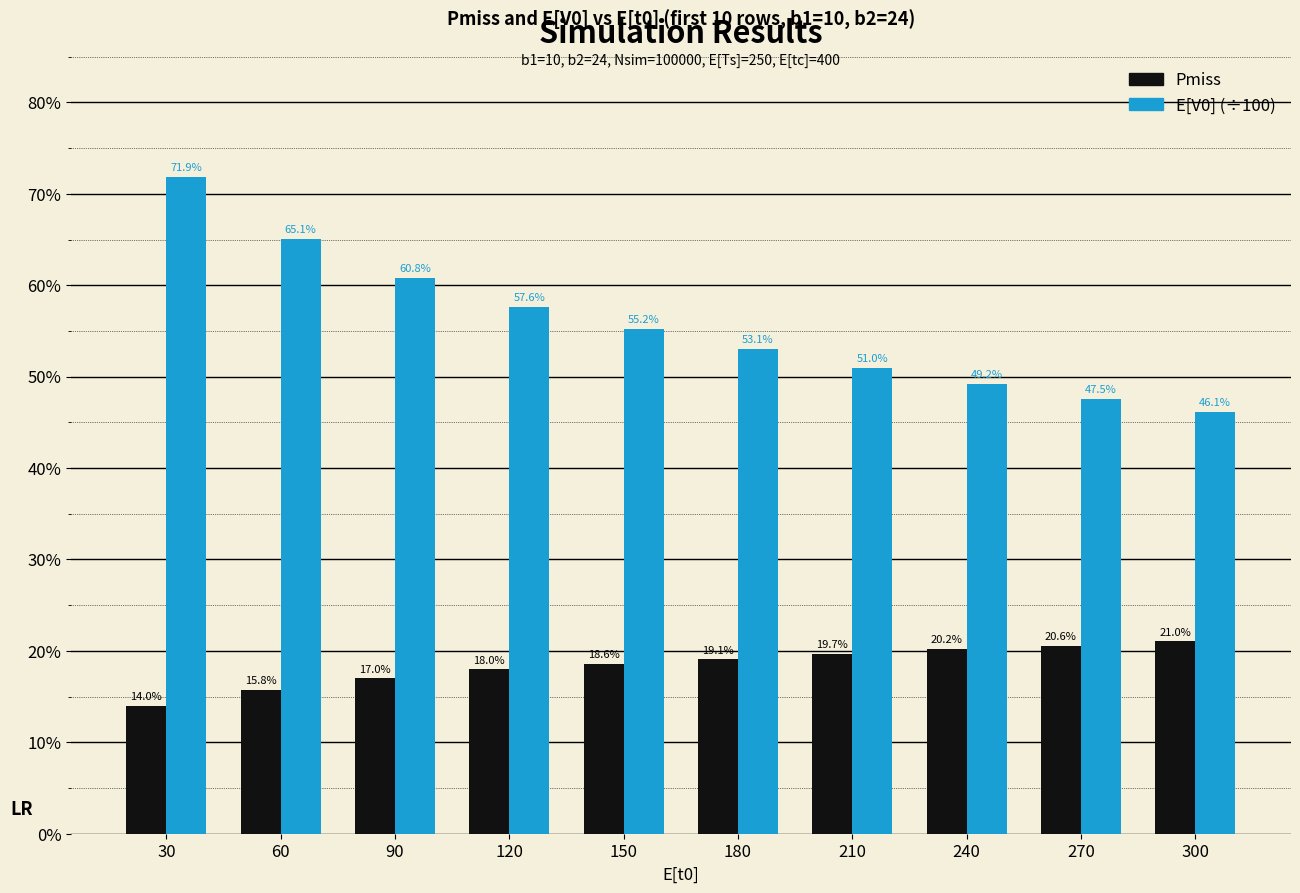

Does the chart contain any negative values?

No